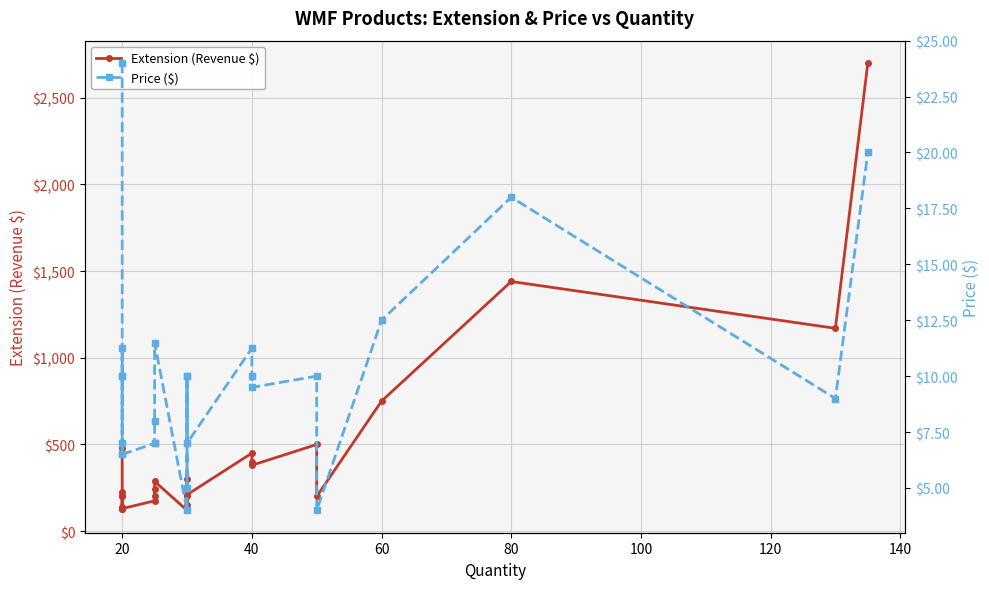

What are all the series names shown in the legend?

Extension (Revenue $), Price ($)